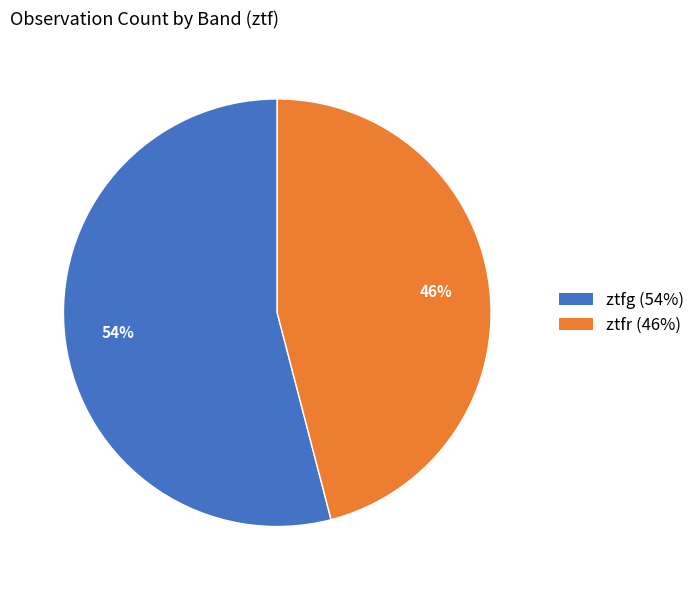

How many slices are in this pie chart?

2